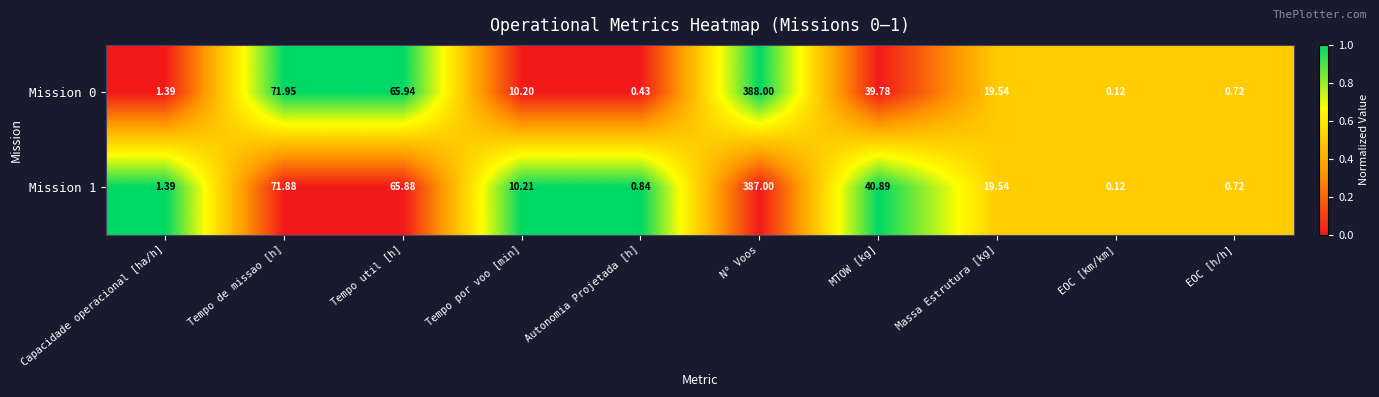

At which category is the sum across all series the highest?

N° Voos